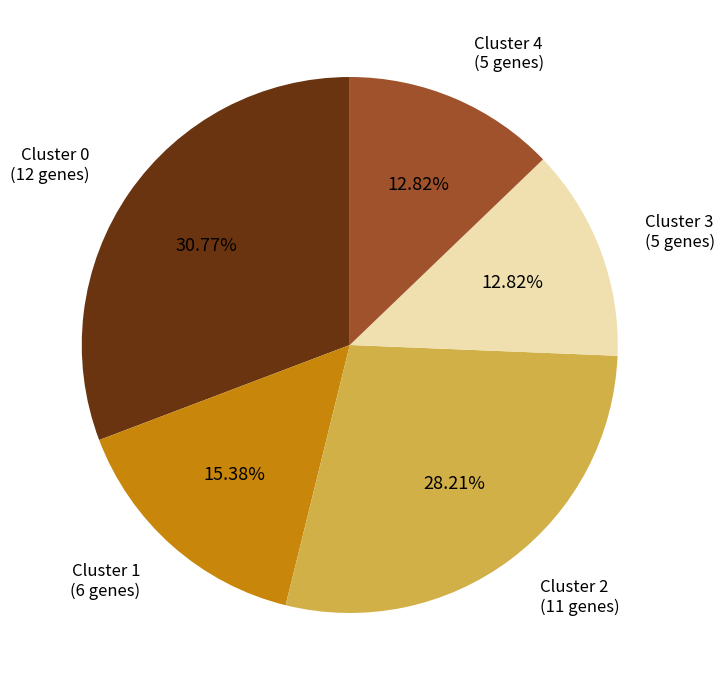

What is the ratio of the value at Cluster 2 to the value at Cluster 1?

1.8